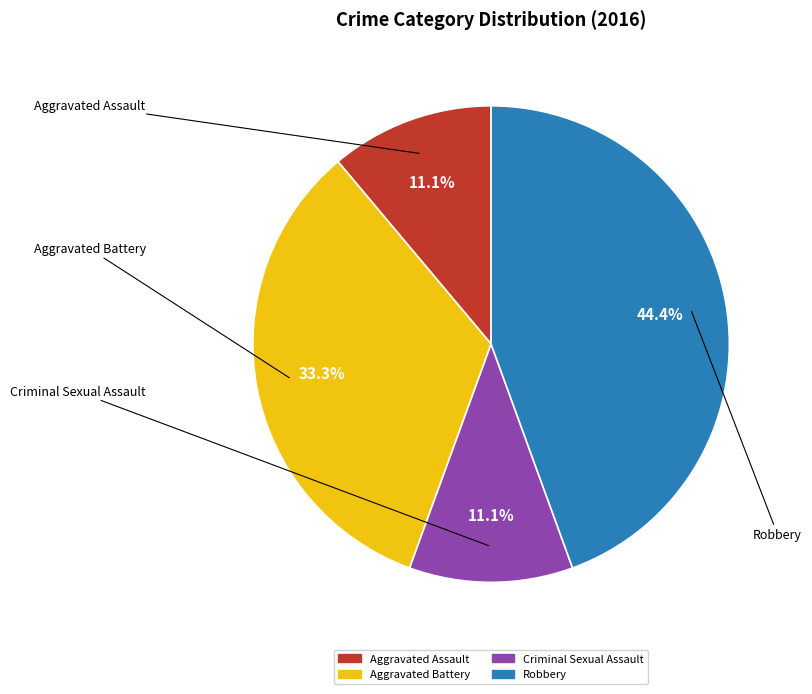

To the nearest percent, what is the difference between the largest and smallest slice percentages?

33%